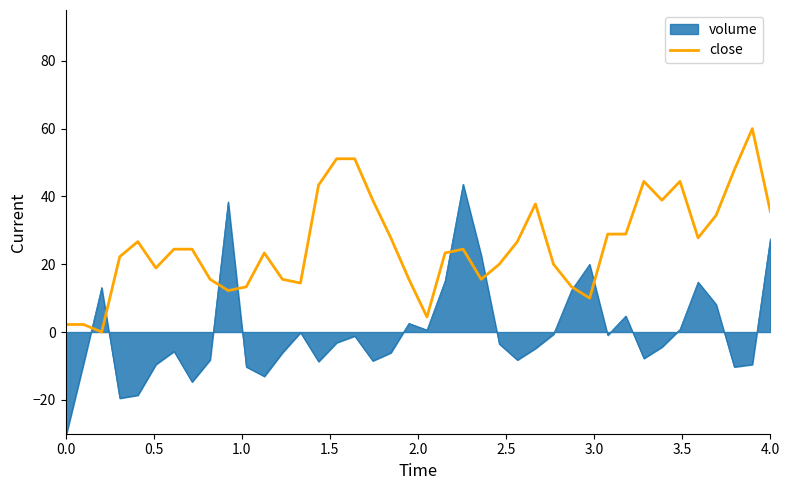

Which series has the largest total across all categories?

close